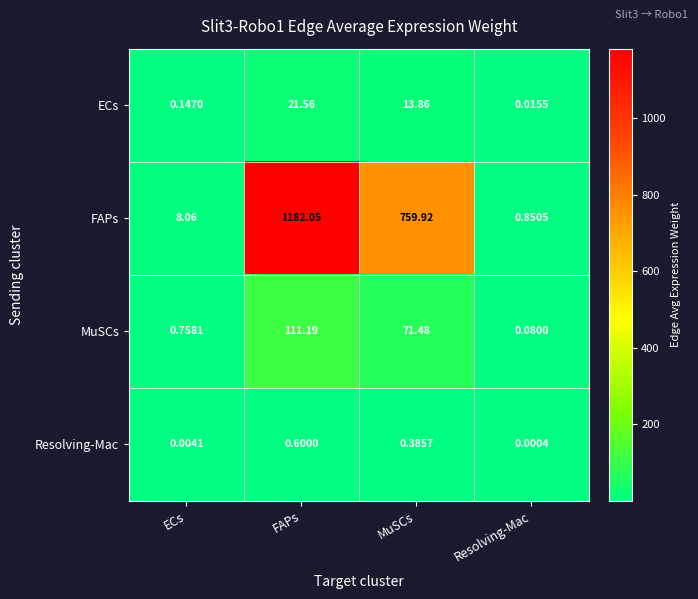

Which series has the largest total across all categories?

FAPs